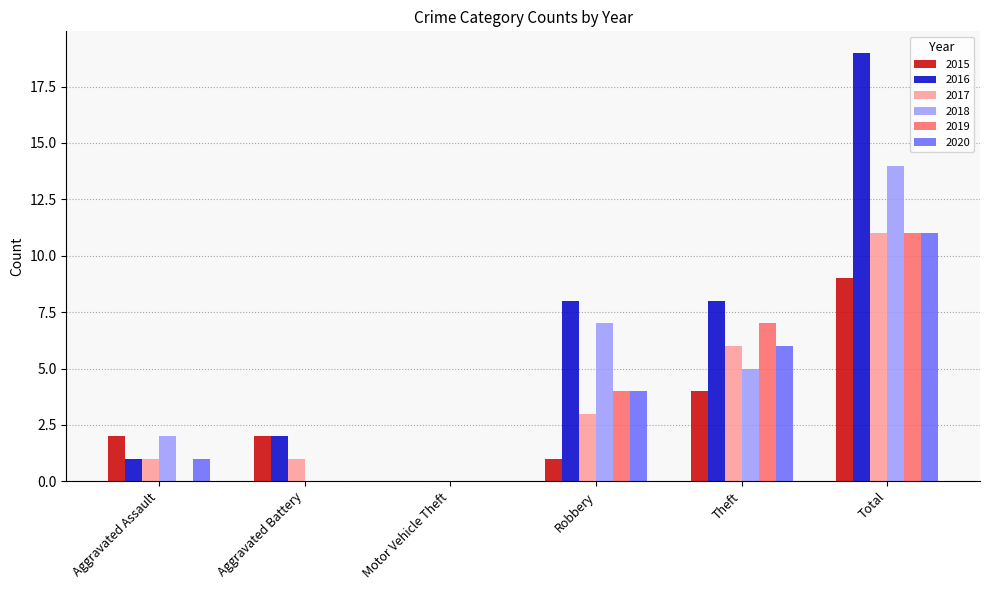

At which category does the chart reach its peak across all series?

Total